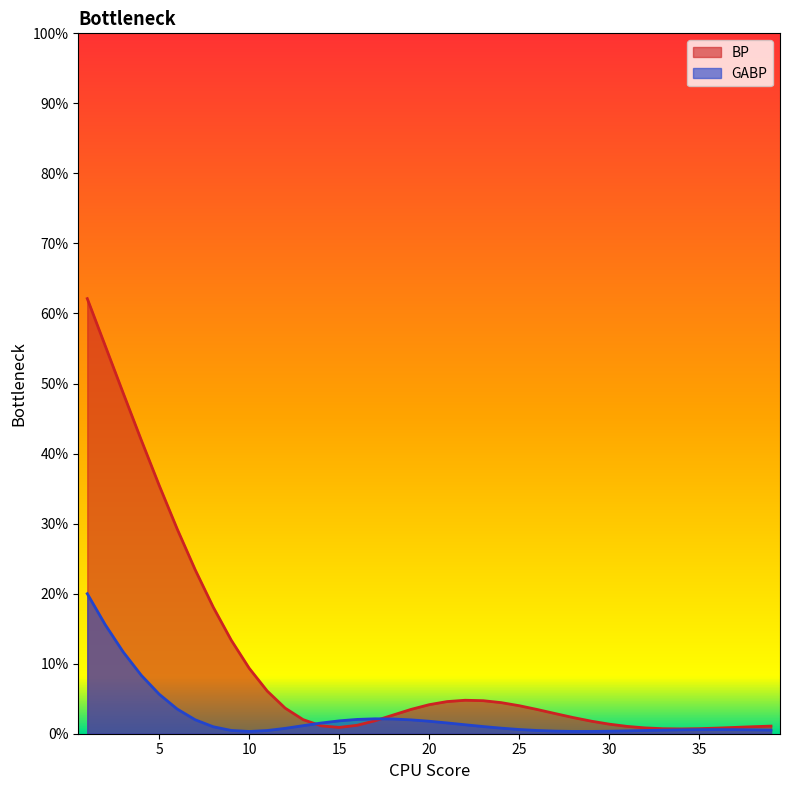

Where is GABP nearest to the value 0?

10